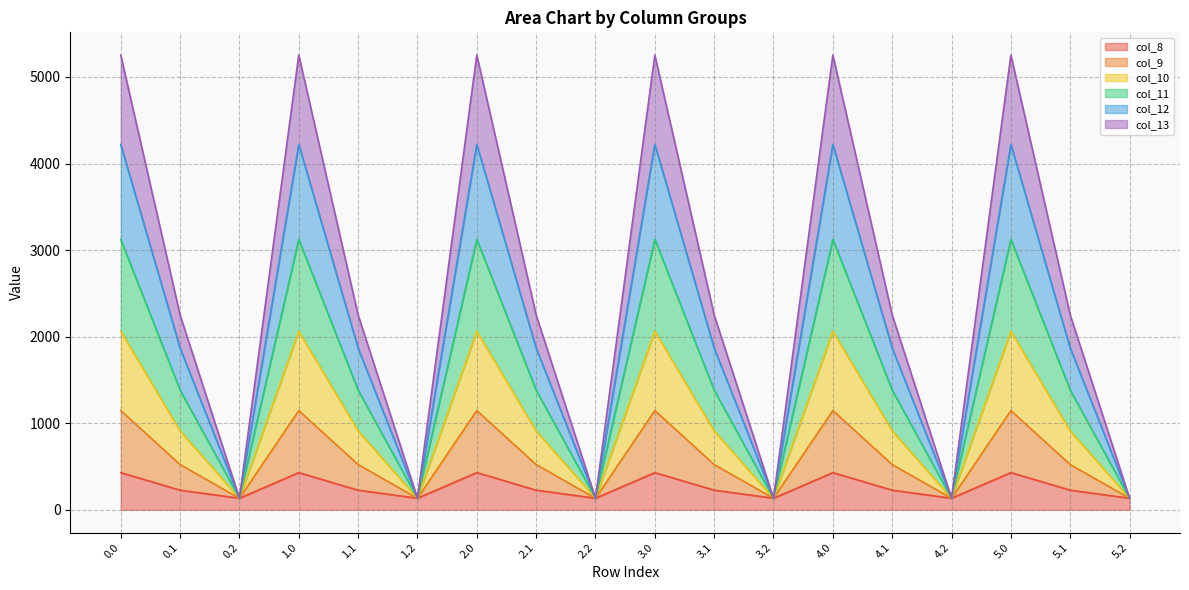

What position from the right is 3.2?

7